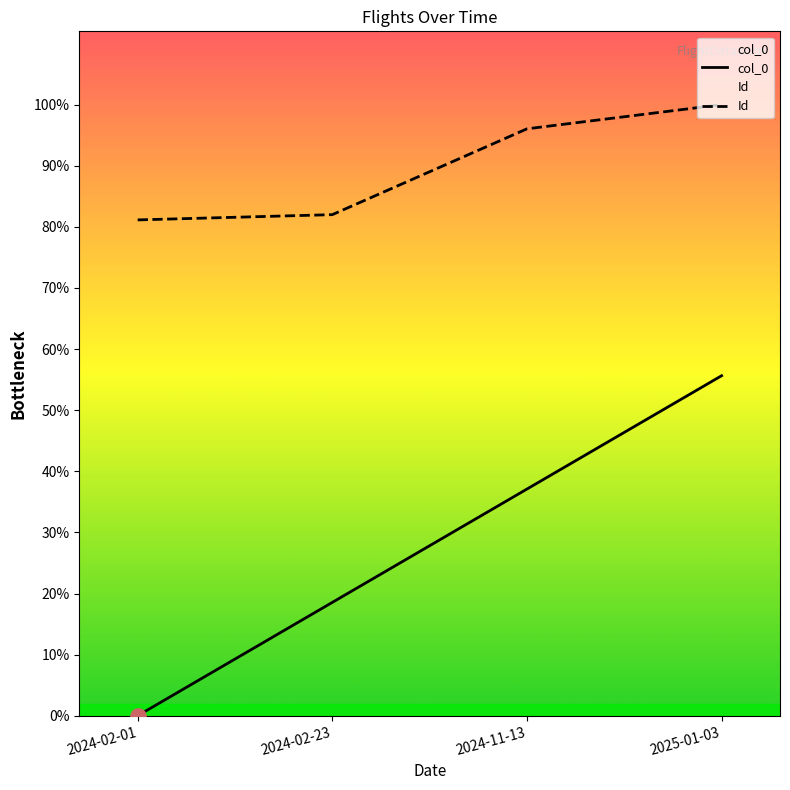

At which category is the sum across all series the highest?

2025-01-03